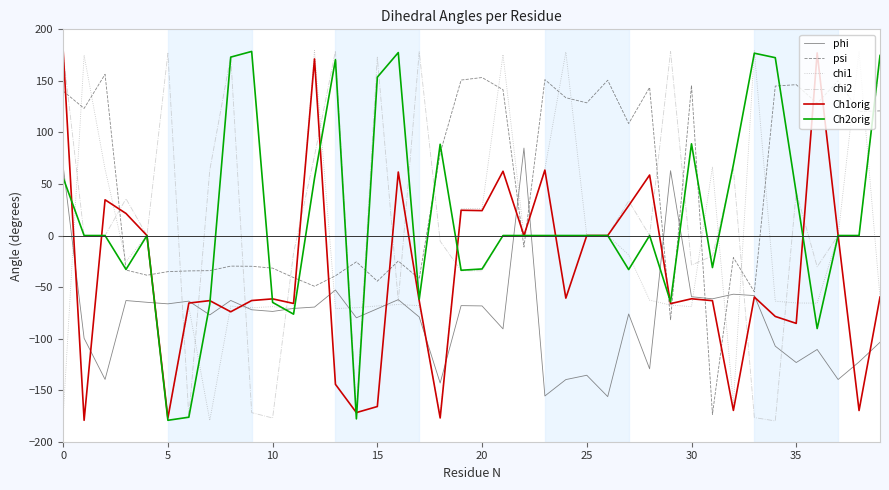

What are all the series names shown in the legend?

phi, psi, chi1, chi2, Ch1orig, Ch2orig